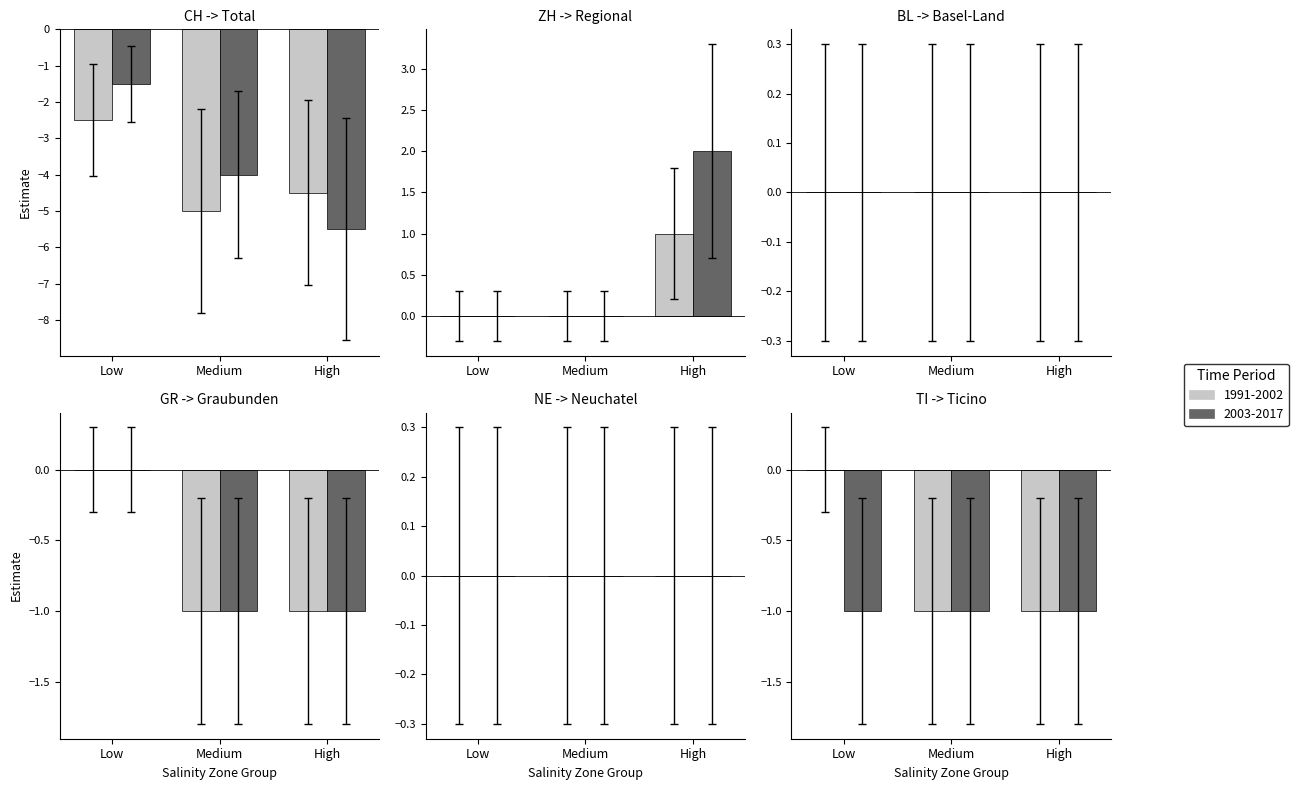

What is the difference between the maximum and minimum values in the TI series?

1